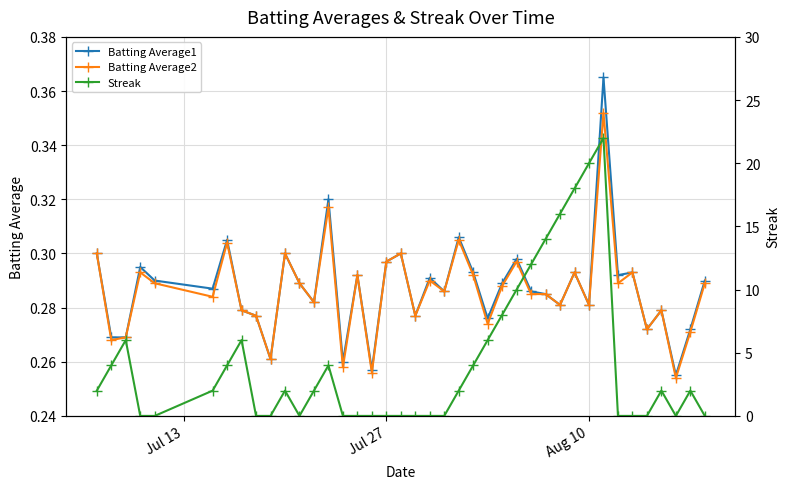

How many series are shown in this chart?

3